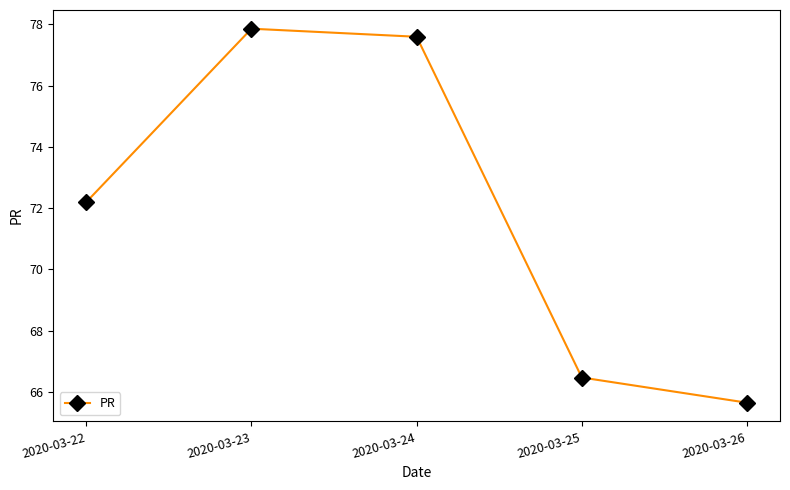

What value does the data have at 2020-03-23?

77.9